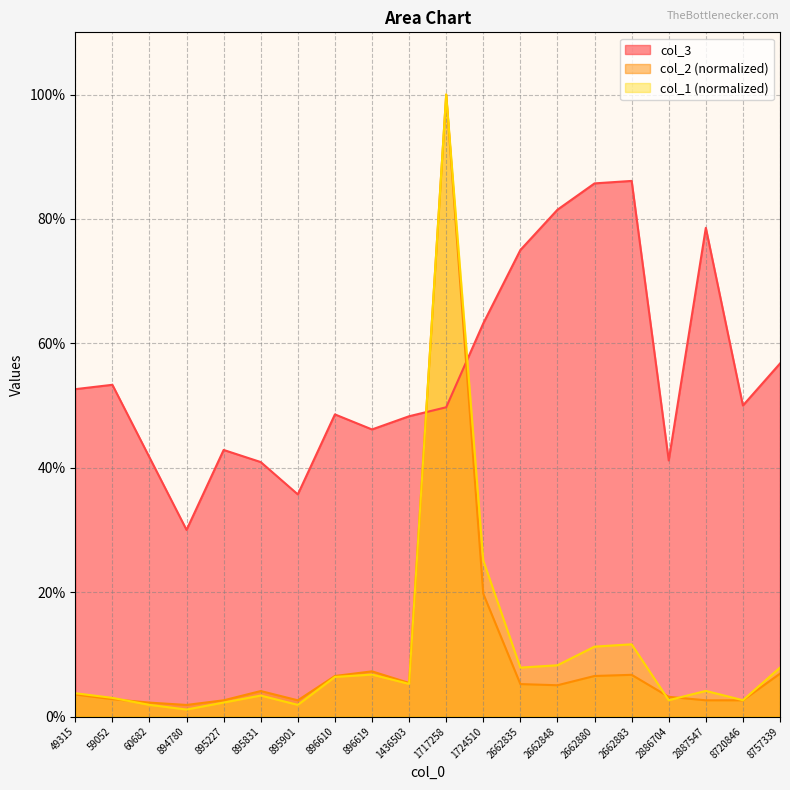

At how many categories does at least one series exceed 0?

20